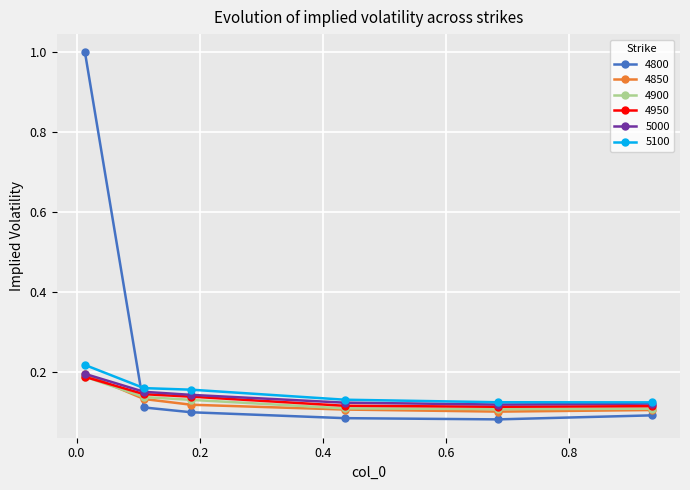

What is the greatest value displayed?

1.0